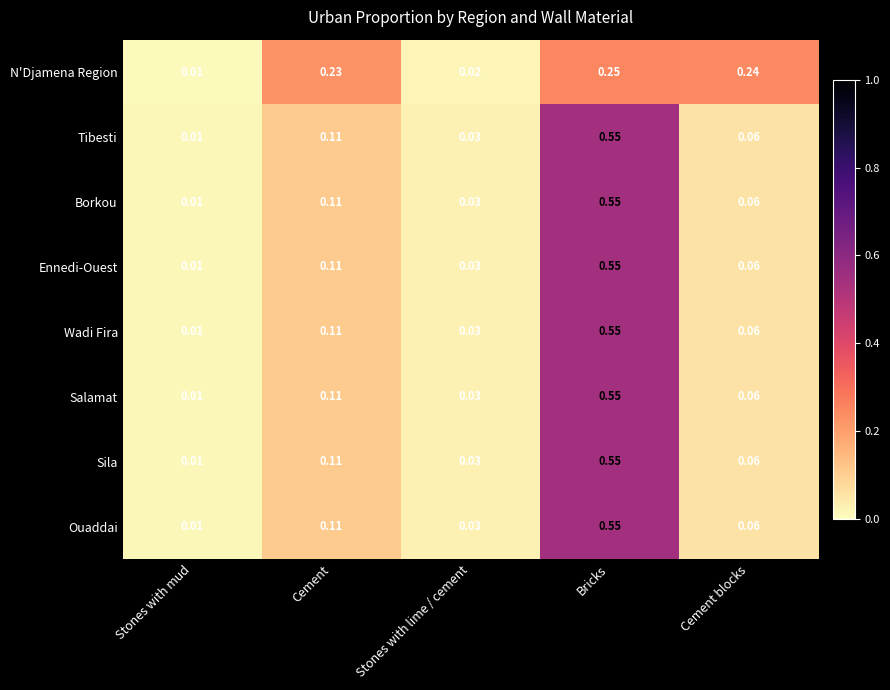

List the labels in order of Sila value, smallest first.

Stones with mud, Stones with lime / cement, Cement blocks, Cement, Bricks